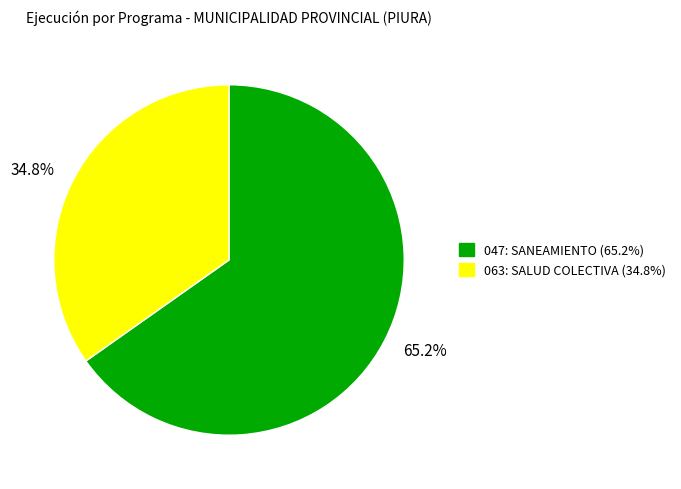

Rank the categories by value from highest to lowest.

65.2%, 34.8%